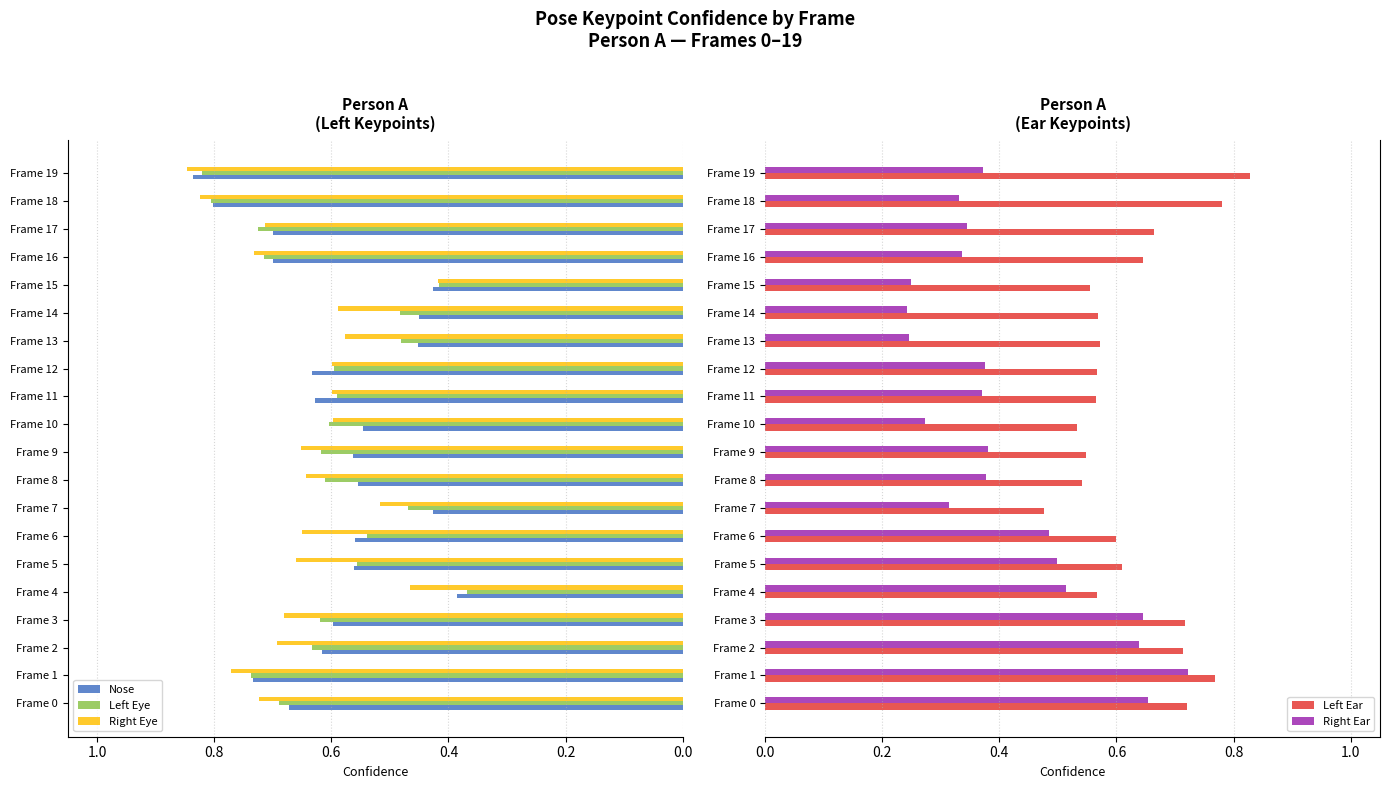

The Right Eye series shows 0.4 at Frame 0. True or false?

False